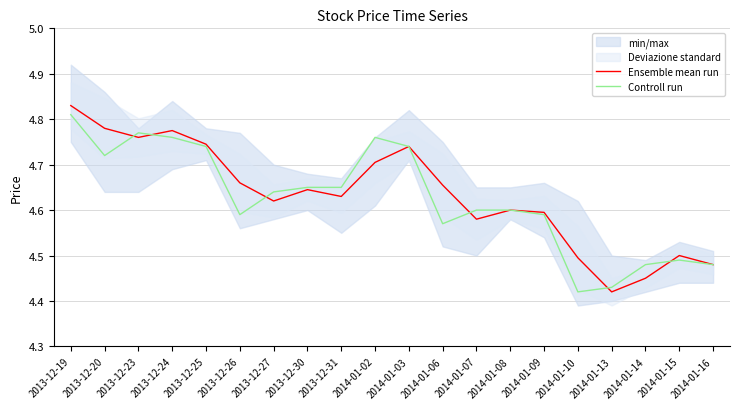

What is the lowest value of the Controll run series?

4.4